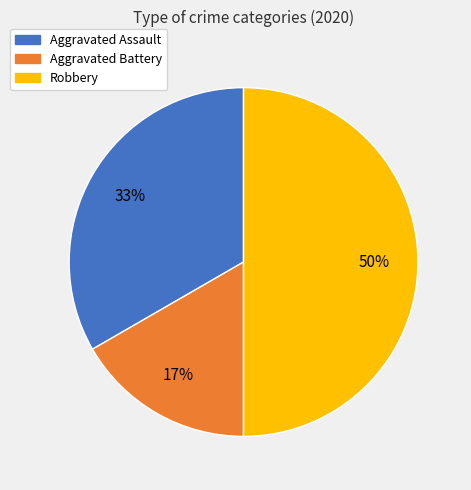

To the nearest percent, what is the combined percentage of Aggravated Assault and Aggravated Battery?

50%